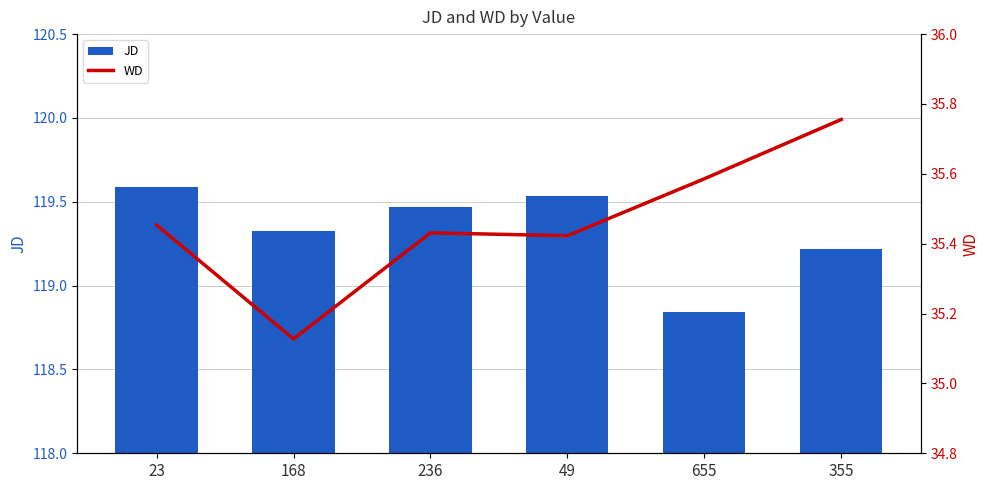

Reading left to right, extract all data points from this chart.

JD: 119.6	119.3	119.5	119.5	118.8	119.2
WD: 35.5	35.1	35.4	35.4	35.6	35.8